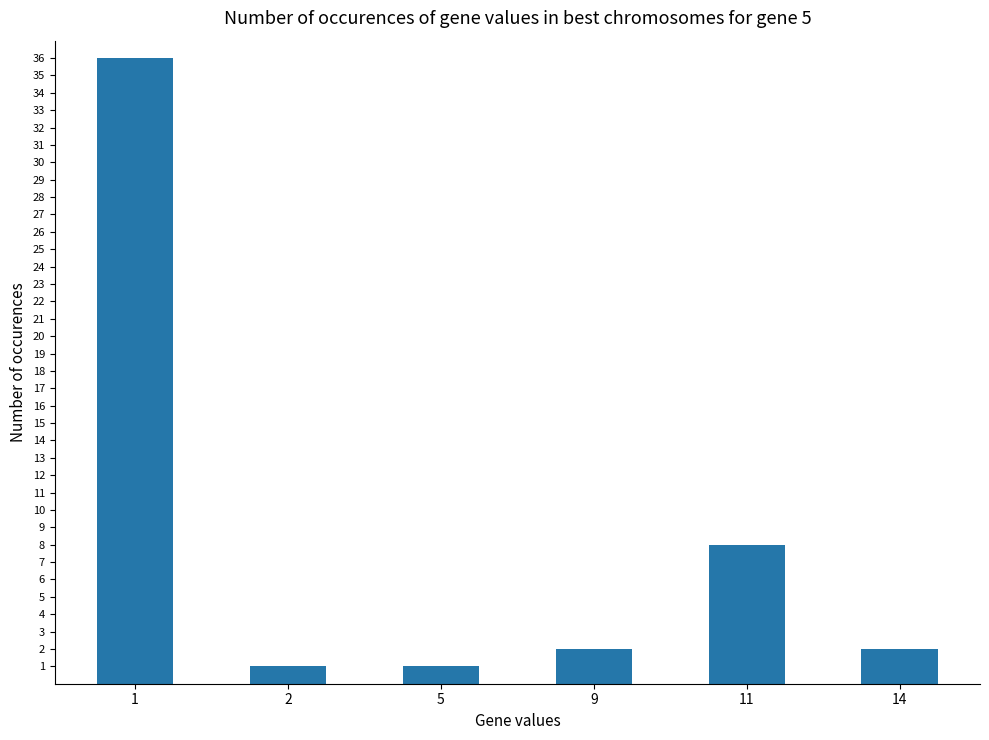

Reading right to left, list all the values displayed in this chart.

2	8	2	1	1	36